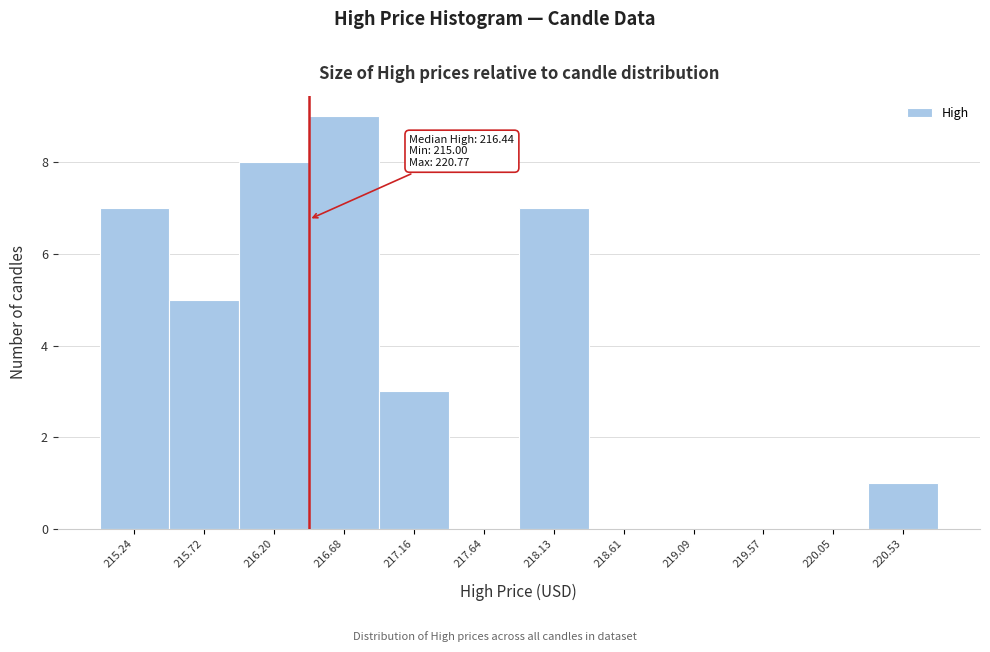

Which range on the x-axis has the tallest bar?

216.45 to 216.90